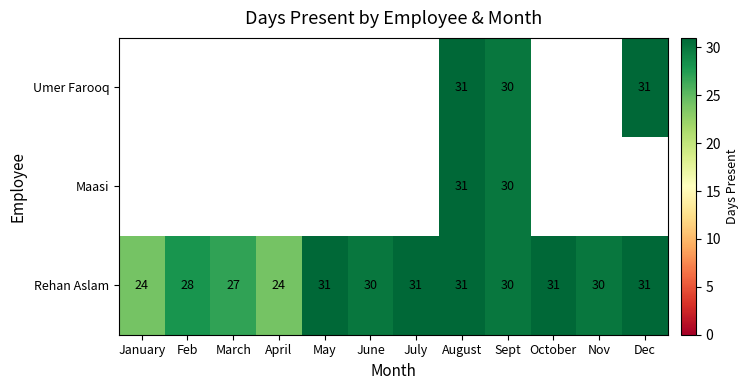

What is the difference between the Rehan Aslam values at January and August?

7